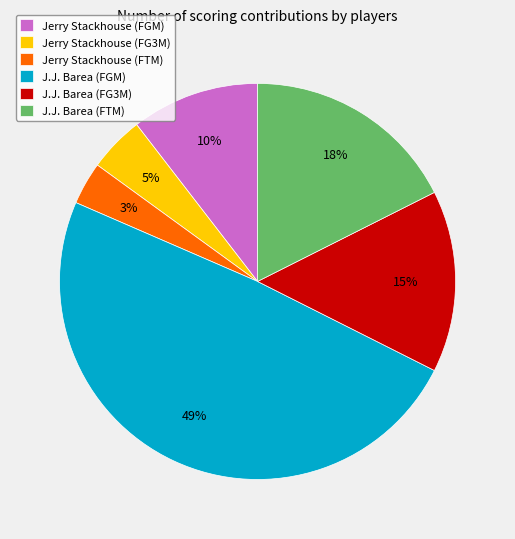

Is there any slice that represents more than half of the pie?

No